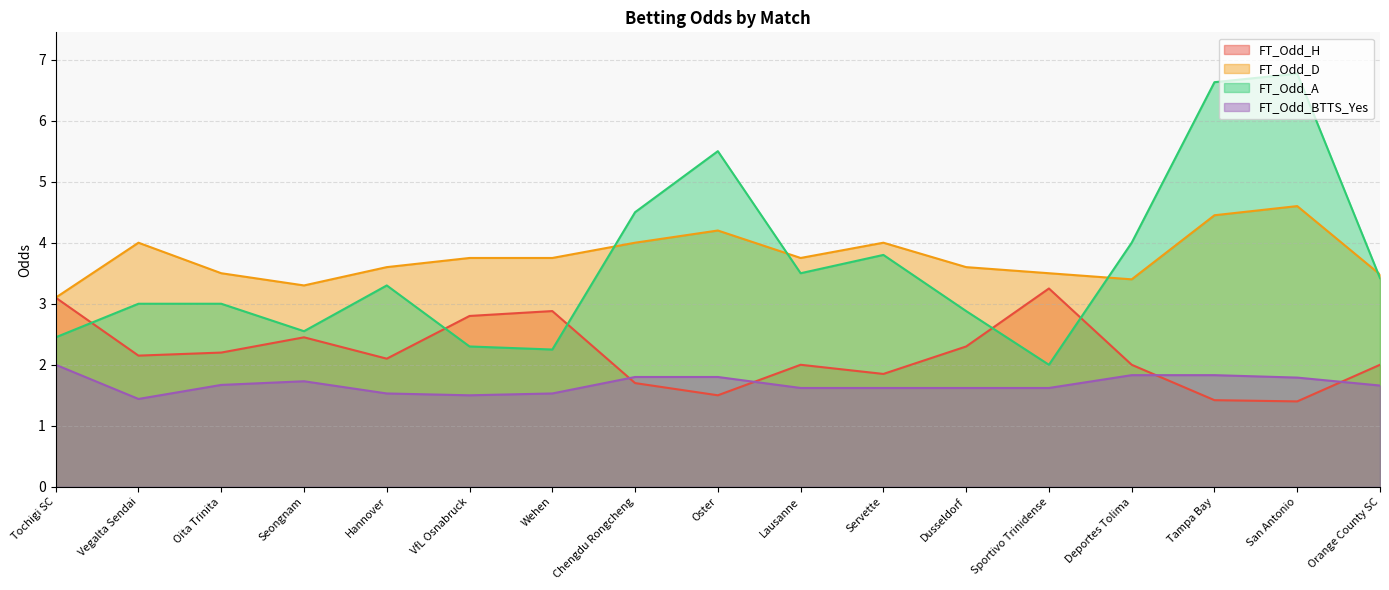

How many interior local valleys does the FT_Odd_BTTS_Yes series have?

2